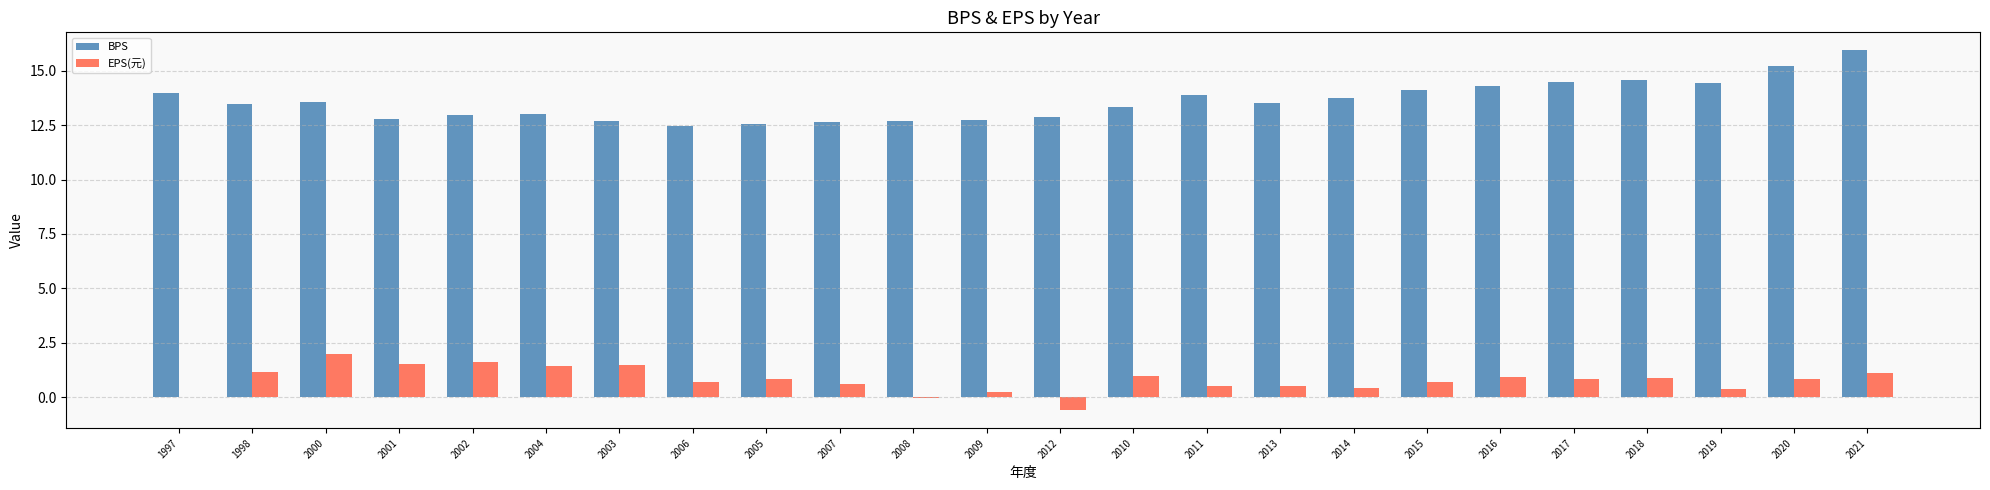

What is the average value of the BPS series?

13.6